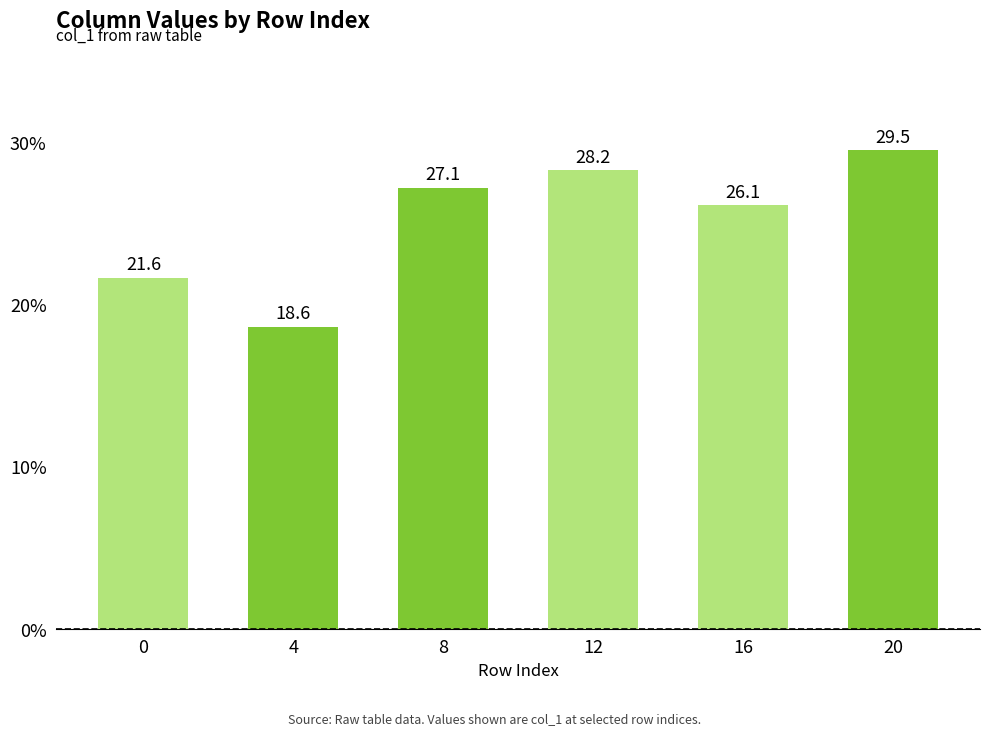

The chart shows a value of 12.8 at 12. True or false?

False